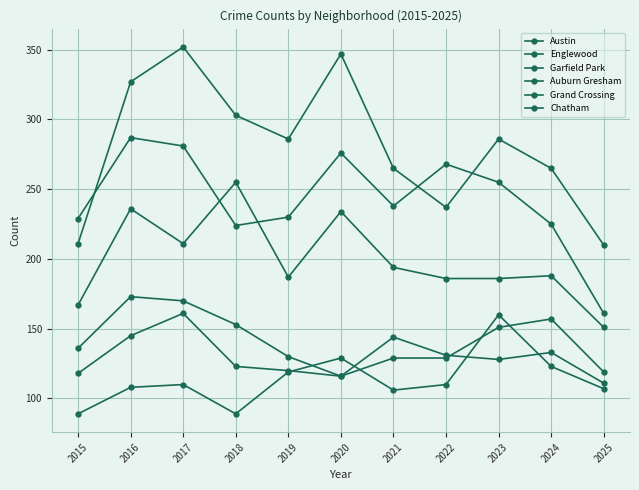

Which category has the highest value in the Chatham series?

2023